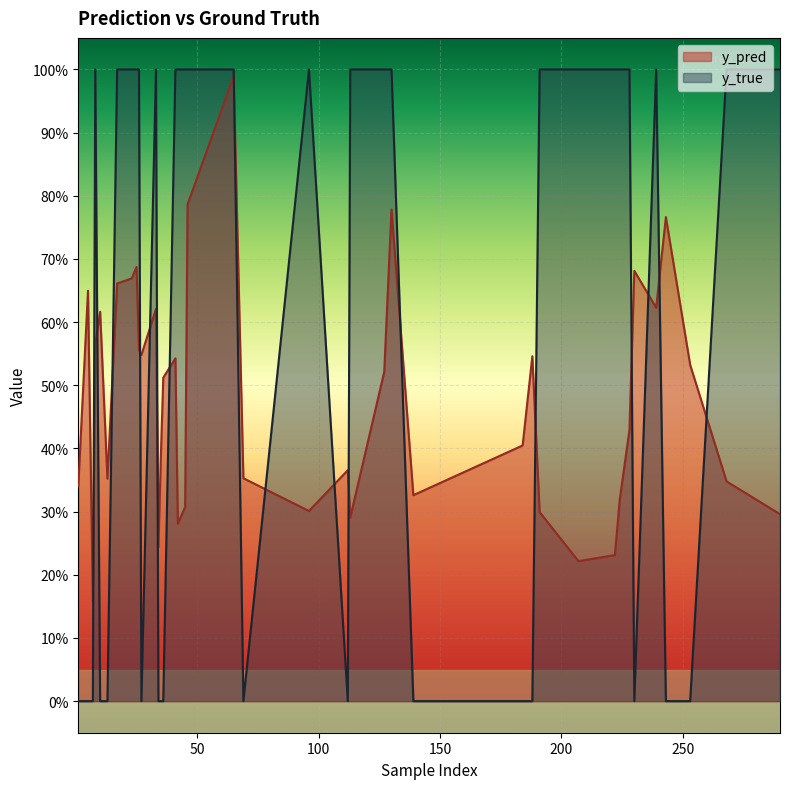

What is the difference between the maximum and second lowest values in the y_true series?

1.0